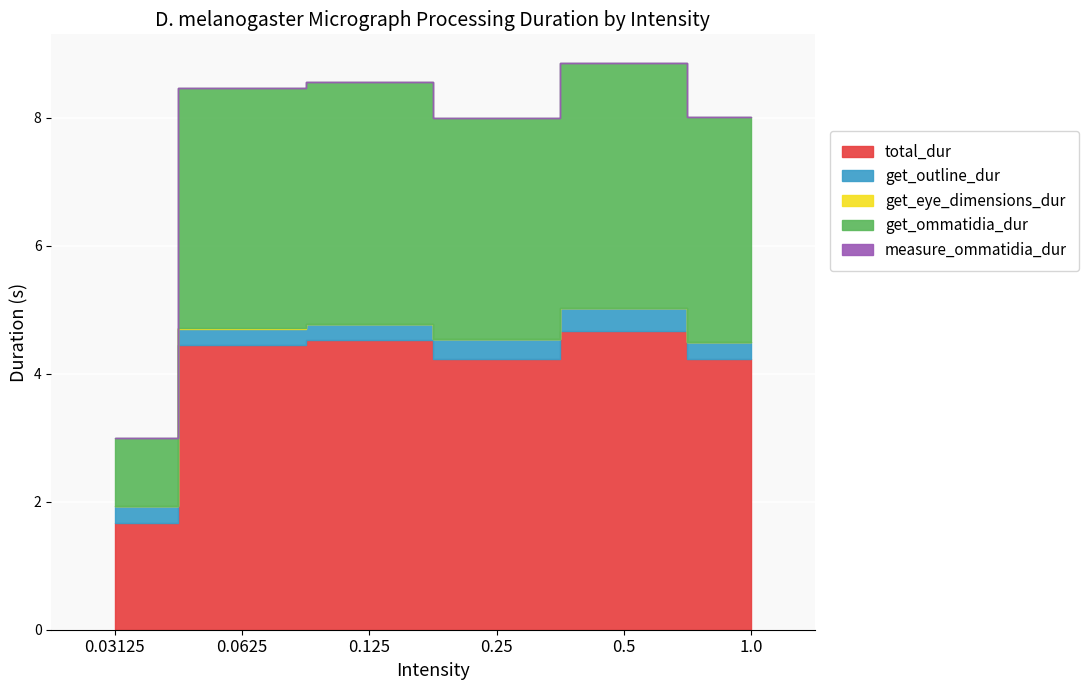

At how many categories does at least one series exceed 2?

5